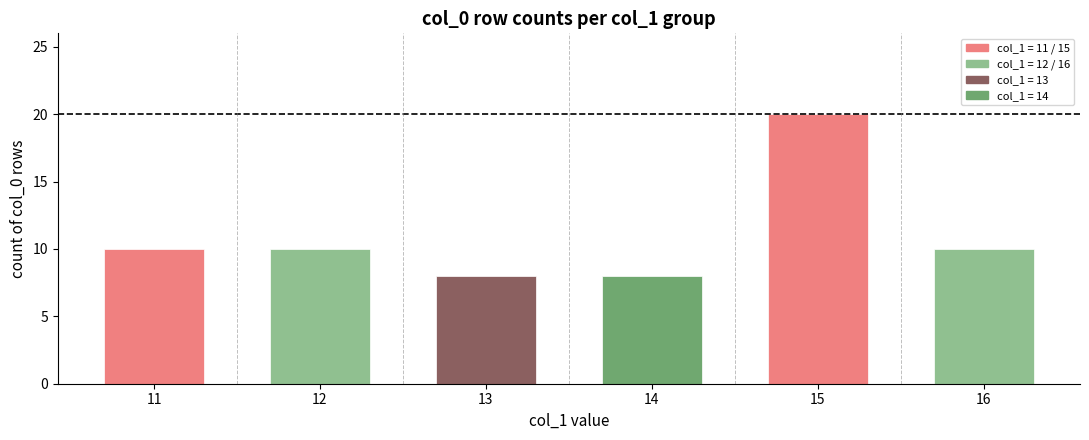

At which category does the chart reach its peak across all series?

15